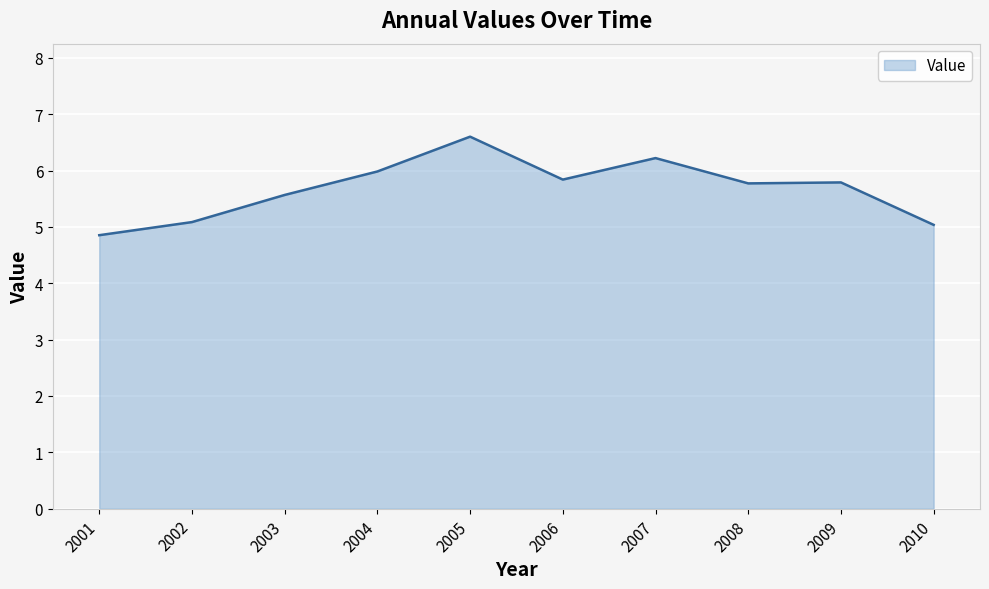

What is the maximum value shown in the chart?

6.6